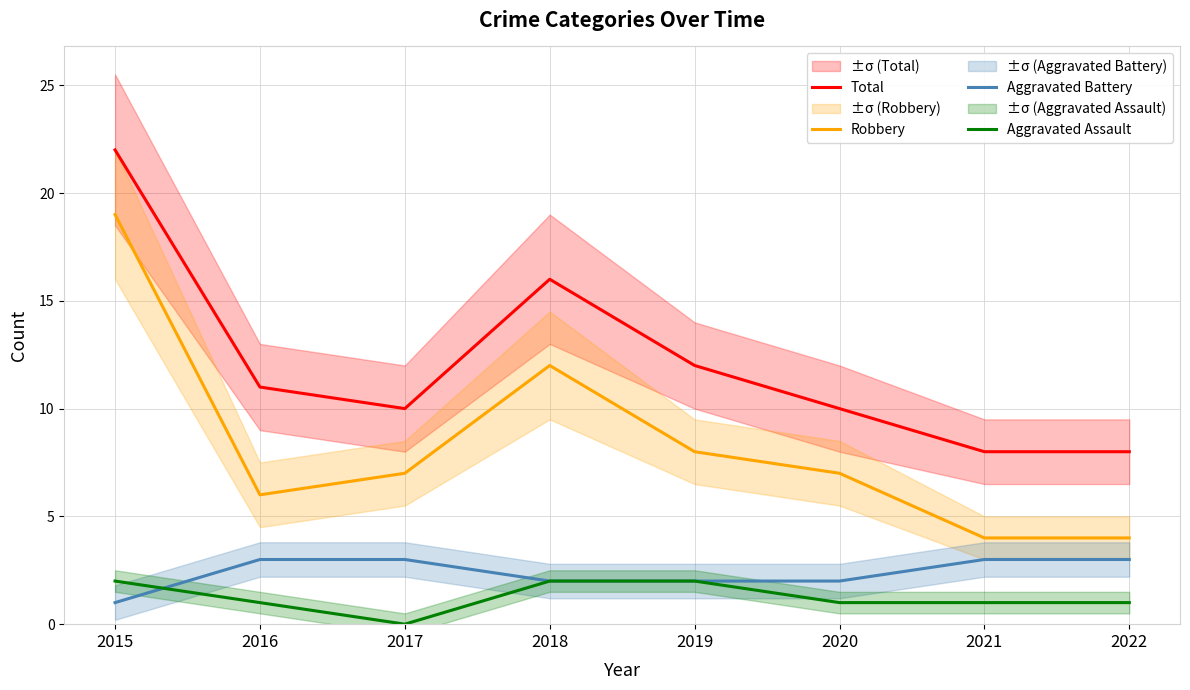

What value does the Aggravated Battery series have at 2017?

3